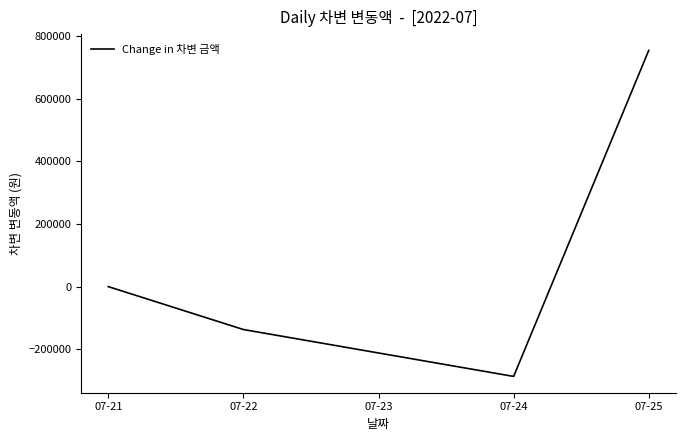

What value does the data have at 07-24?

-286677